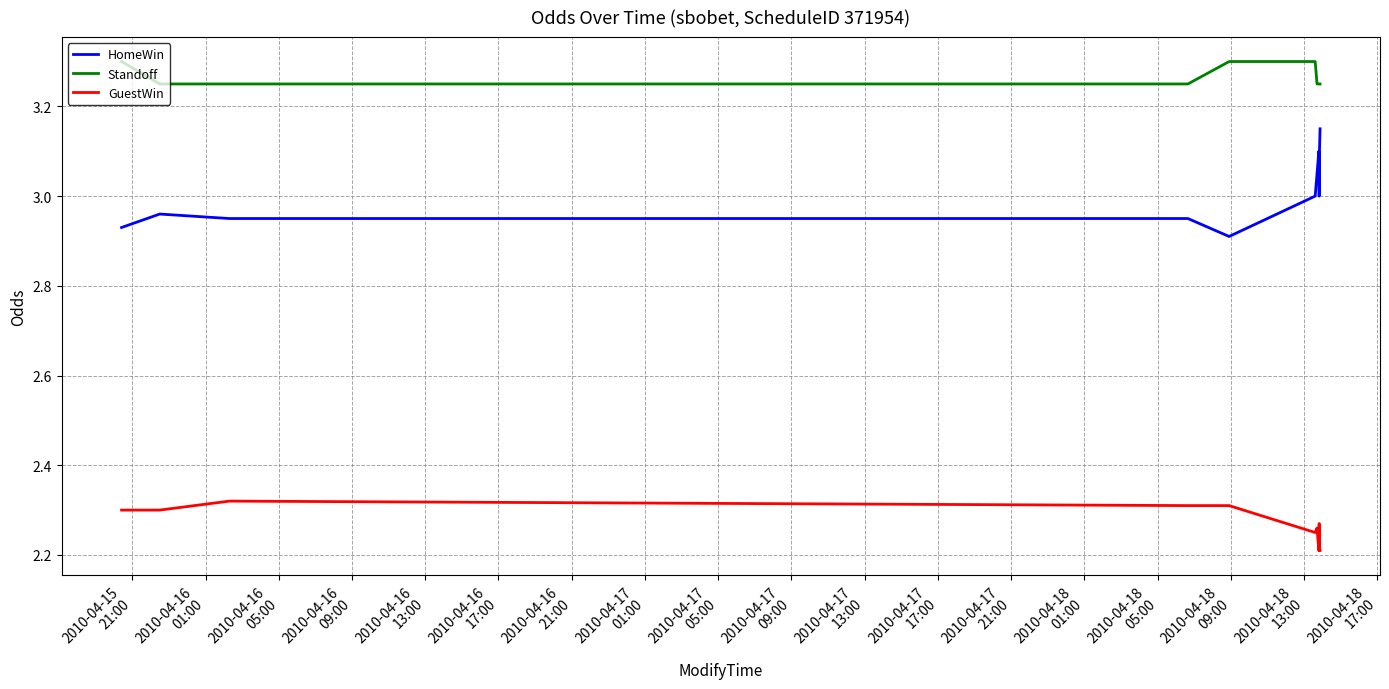

List the series in order of their overall mean, lowest first.

GuestWin, HomeWin, Standoff